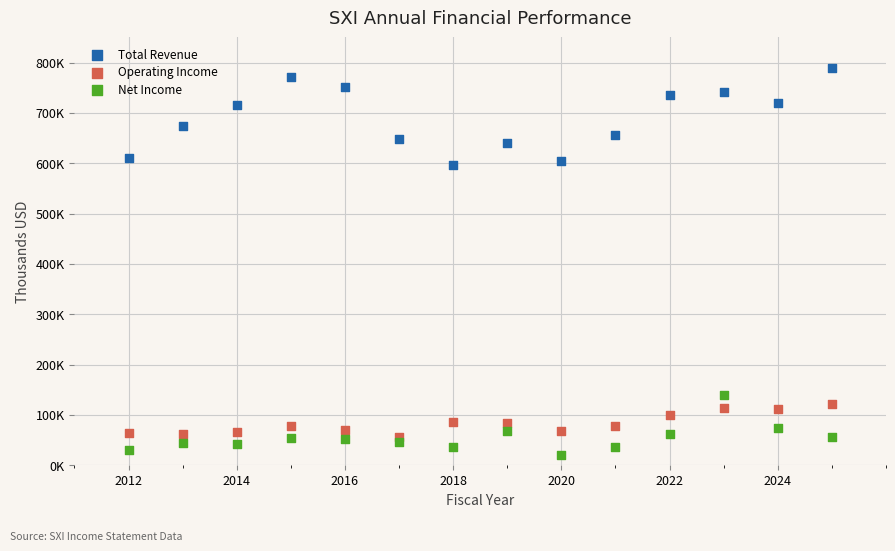

Which series contains the lowest Y value?

Net Income